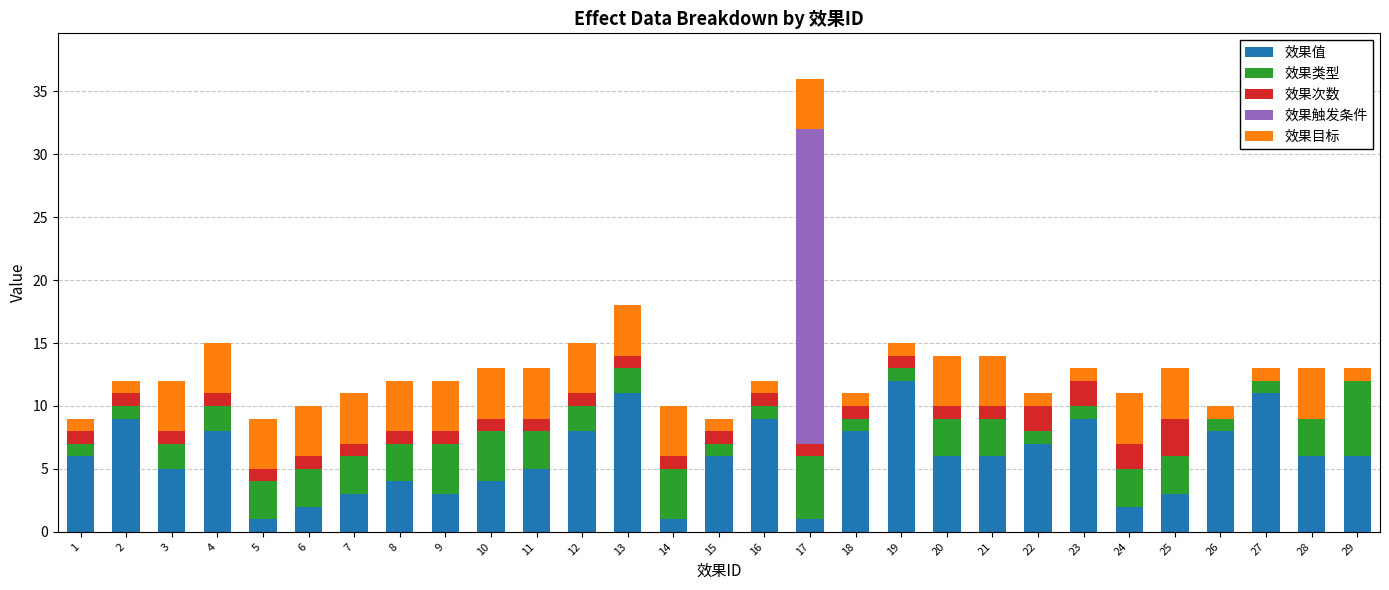

At which category is the sum across all series the highest?

17